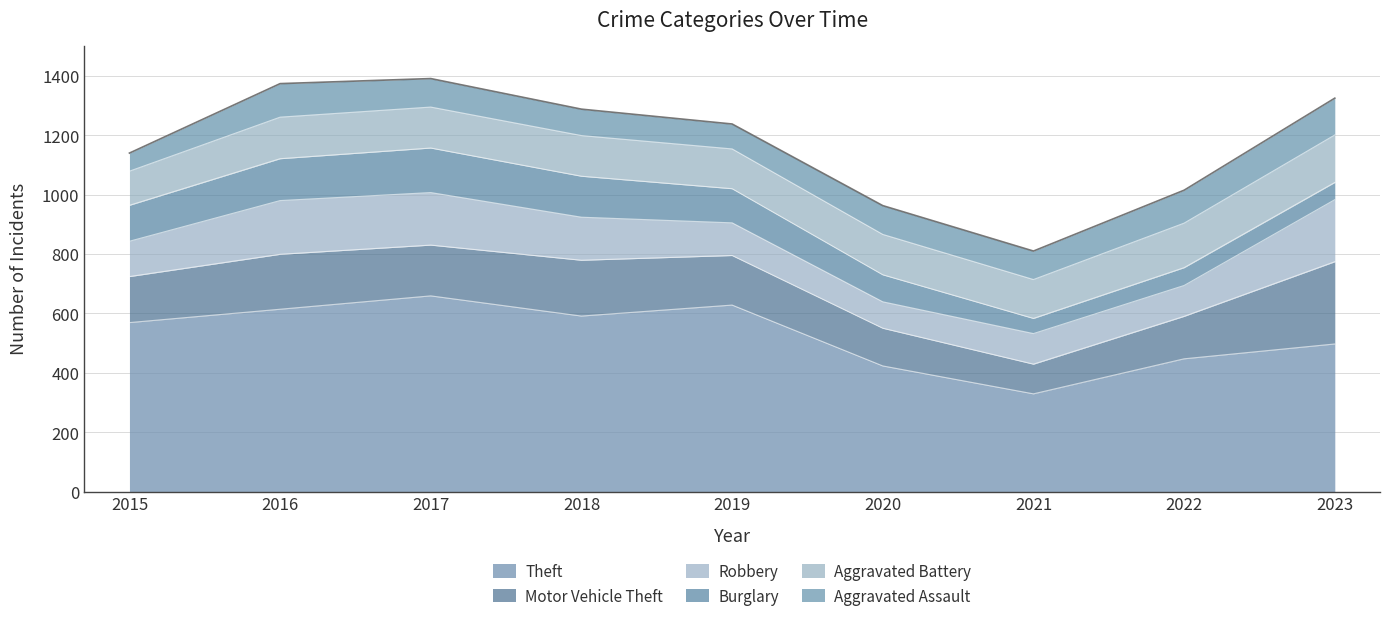

Is it true that Aggravated Battery equals 138 at 2017?

True